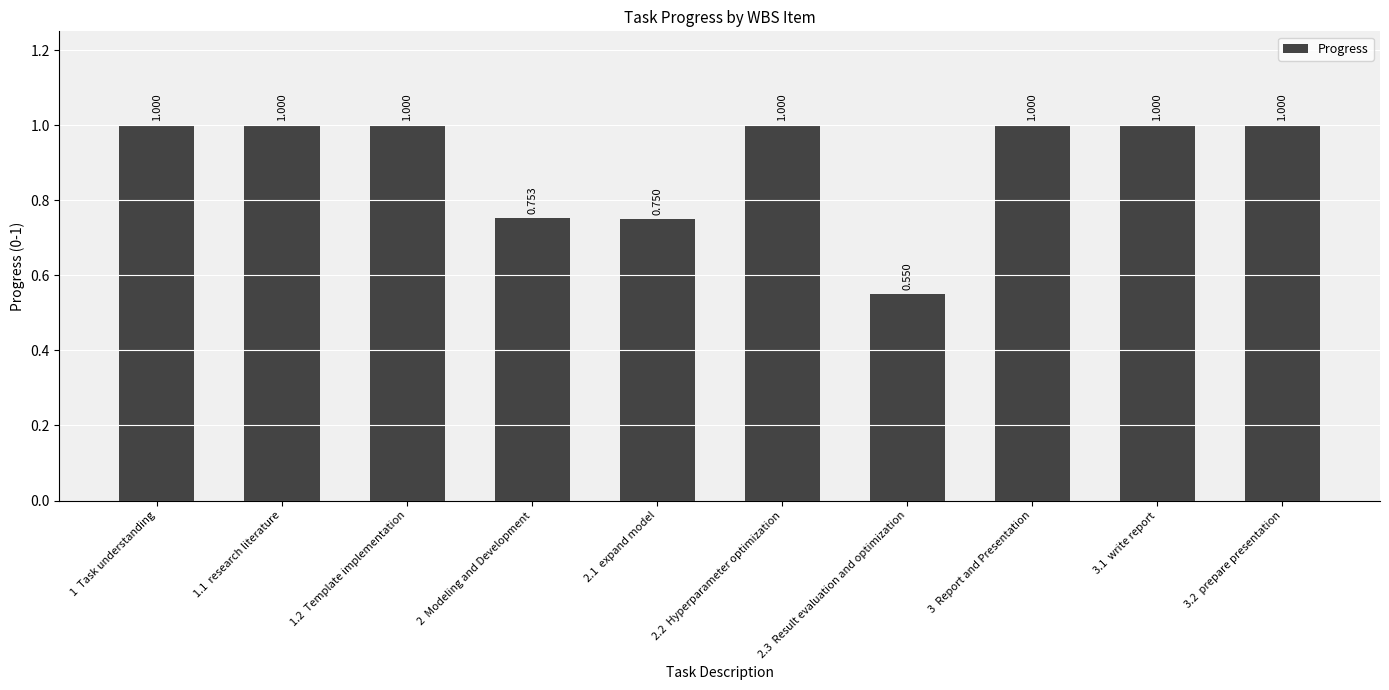

Is it true that the value at 2.1  expand model is 0.8?

True